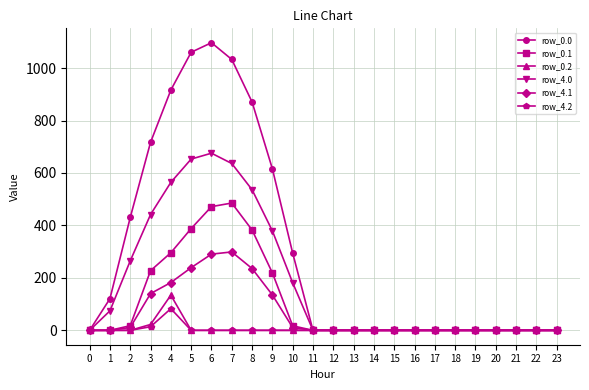

The value of row_0.1 at 18 is -281.7. True or false?

False